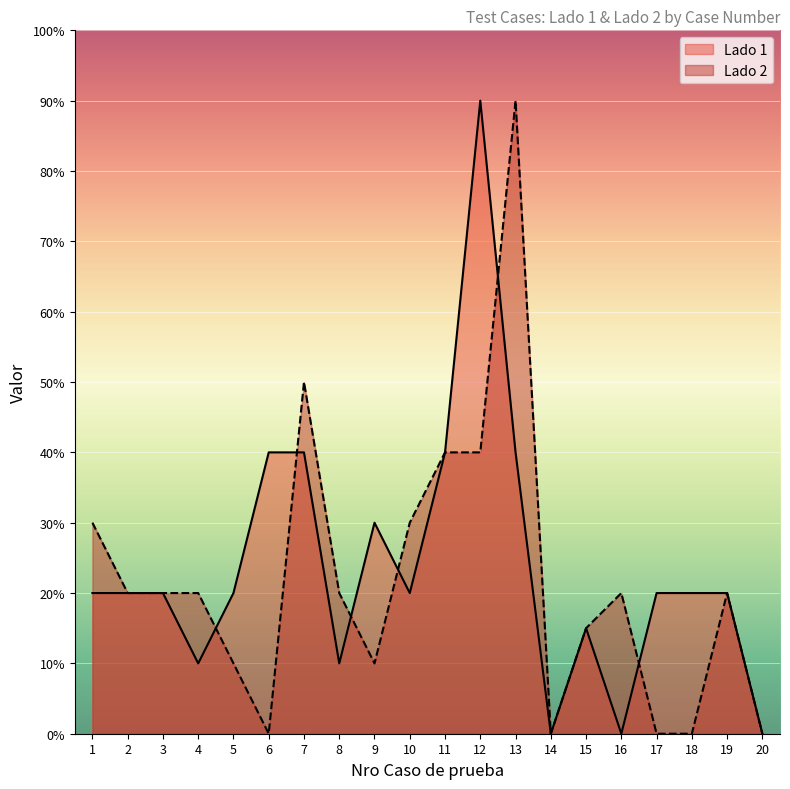

Reading right to left, extract all data points from this chart.

Lado 1: 0.0	2.0	2.0	2.0	0.0	1.5	0.0	4.0	9.0	4.0	2.0	3.0	1.0	4.0	4.0	2.0	1.0	2.0	2.0	2.0
Lado 2: 0.0	2.0	0.0	0.0	2.0	1.5	0.0	9.0	4.0	4.0	3.0	1.0	2.0	5.0	0.0	1.0	2.0	2.0	2.0	3.0